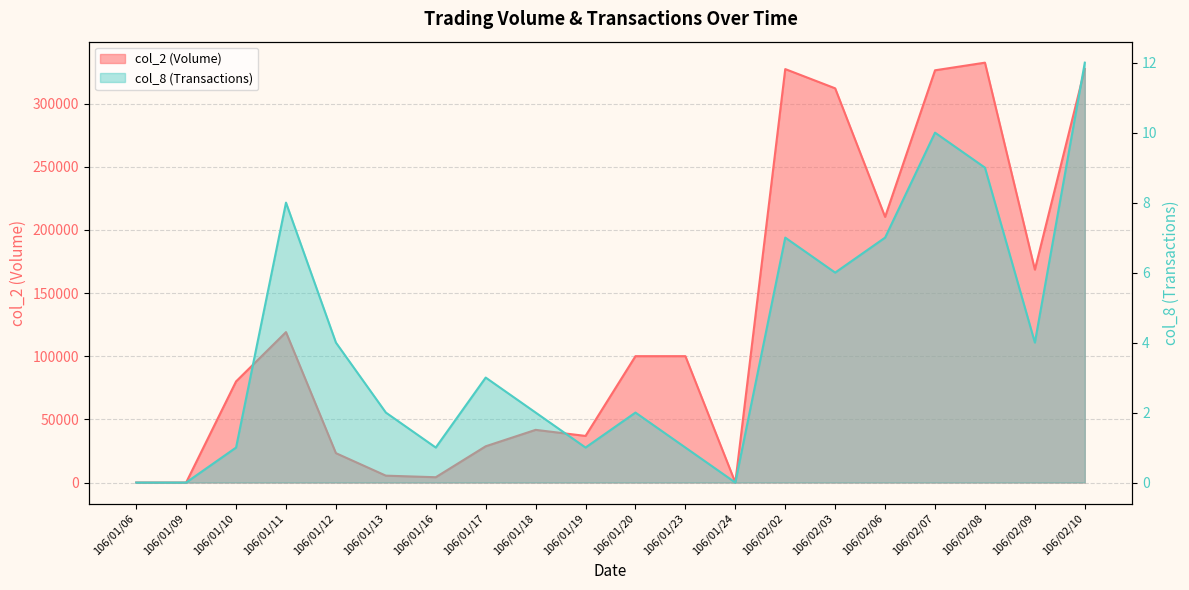

In col_2 (Volume), how many points are lower than both neighbors (excluding endpoints)?

5